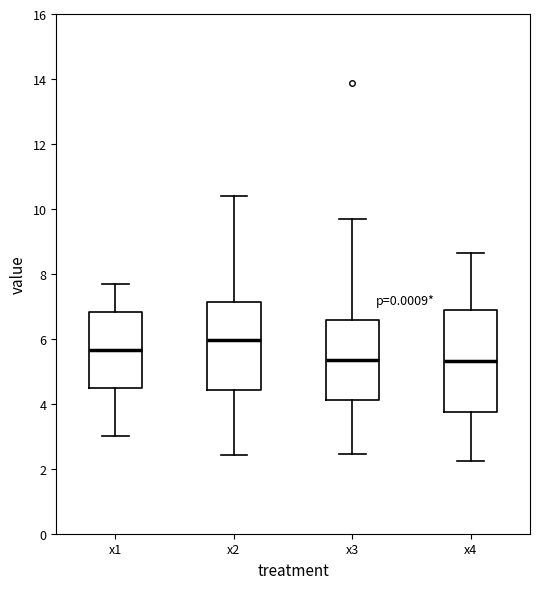

Comparing the boxes themselves (not the whiskers), which one is the tallest?

x4